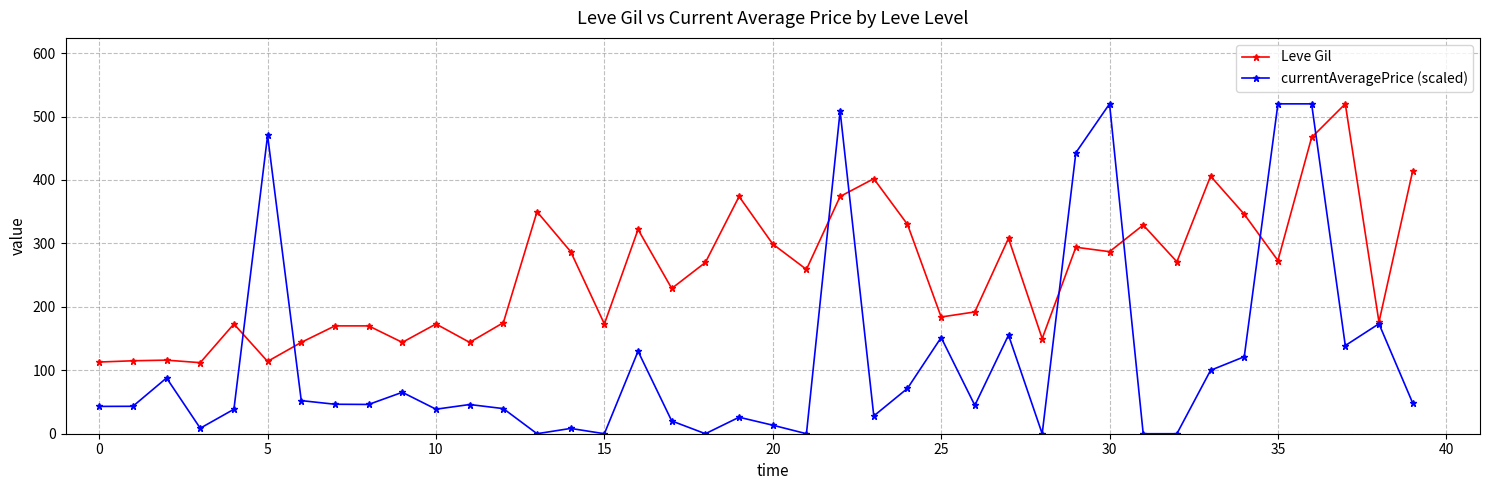

What is the maximum value for Leve Gil?

520.0